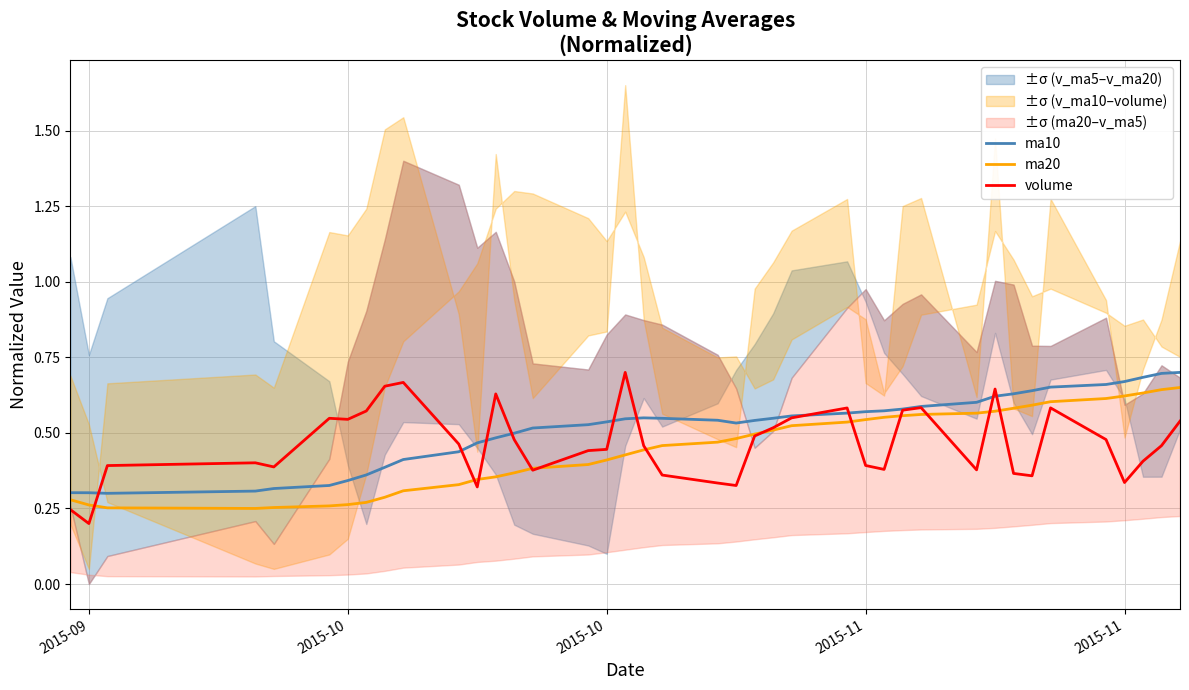

True or false: ma20 has more than 0 interior local peaks.

False